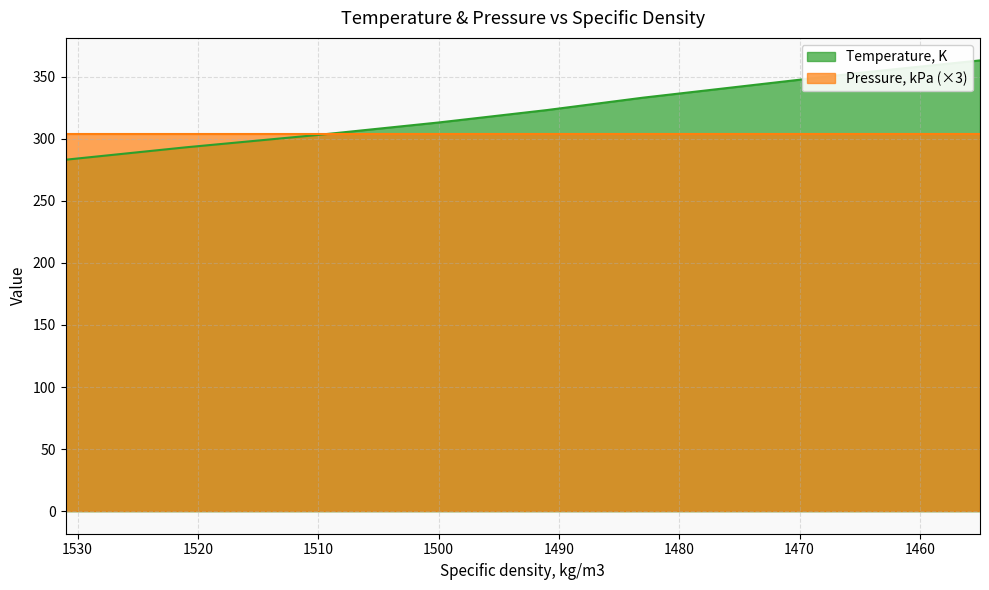

Does the chart have visible grid lines?

Yes